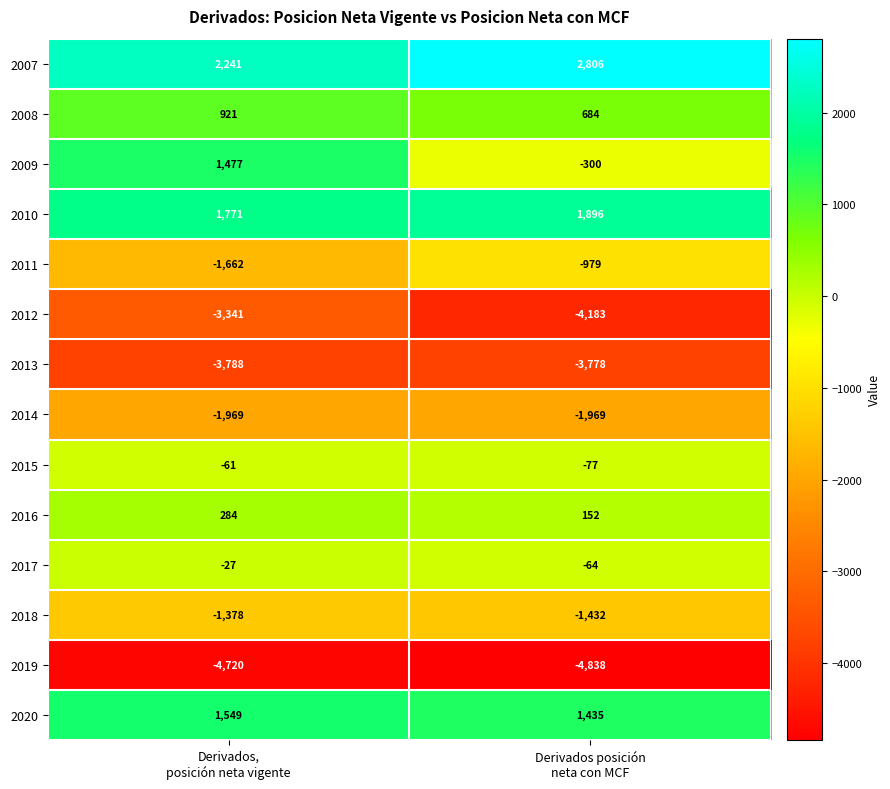

What is the greatest value displayed?

2806